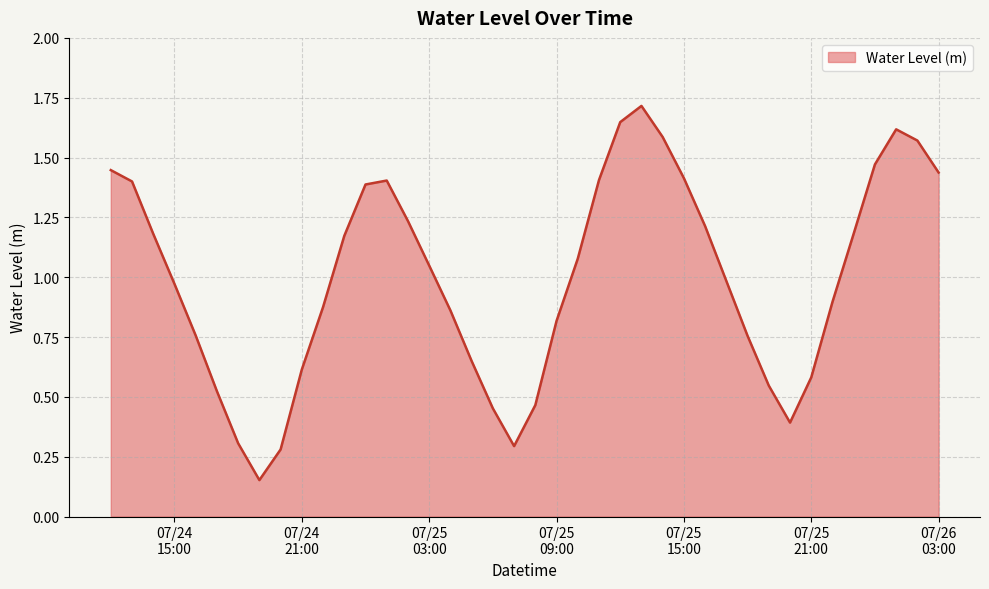

What is the greatest value displayed?

1.7